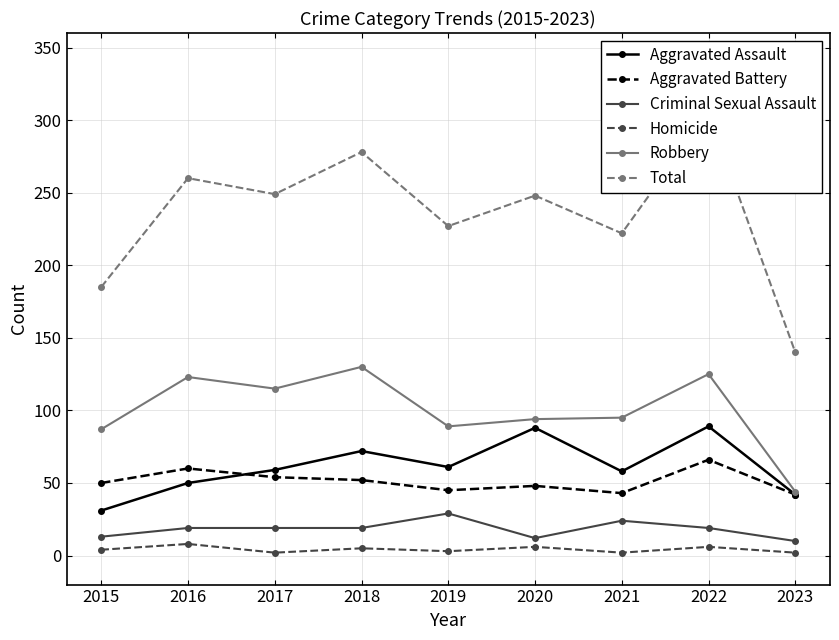

Which series has the largest range (max minus min)?

Total